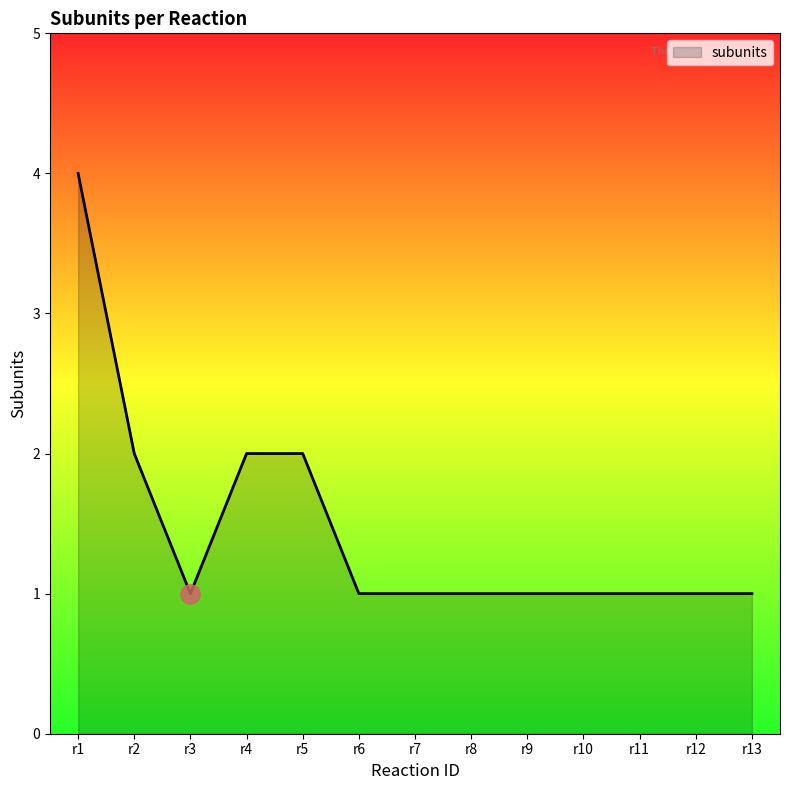

Is it true that the value at r13 is 1?

True